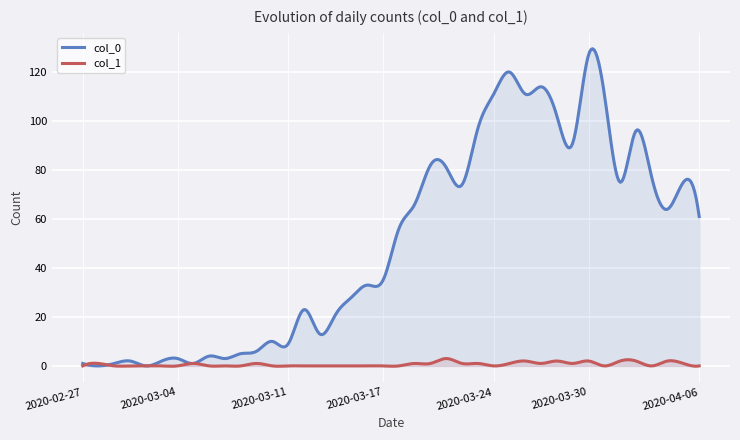

How many times do col_1 and col_0 cross each other?

2